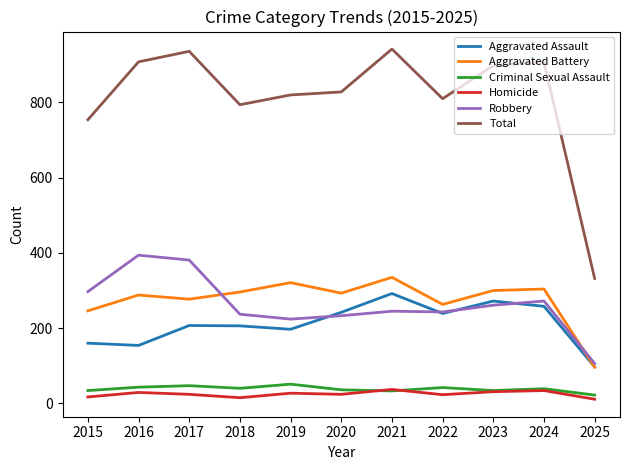

What are all the series names shown in the legend?

Aggravated Assault, Aggravated Battery, Criminal Sexual Assault, Homicide, Robbery, Total